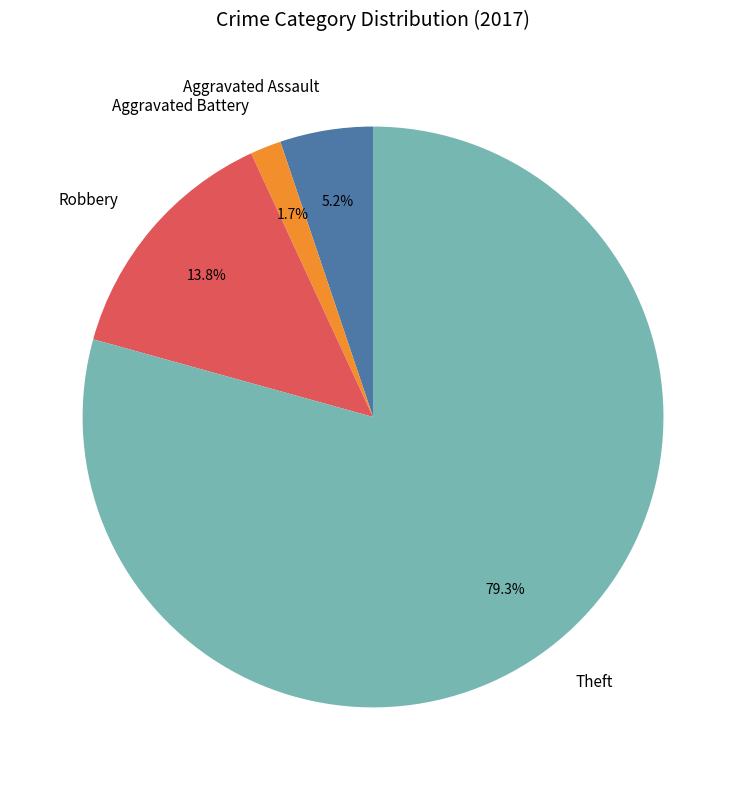

Between Aggravated Assault and Theft, which is larger?

Theft